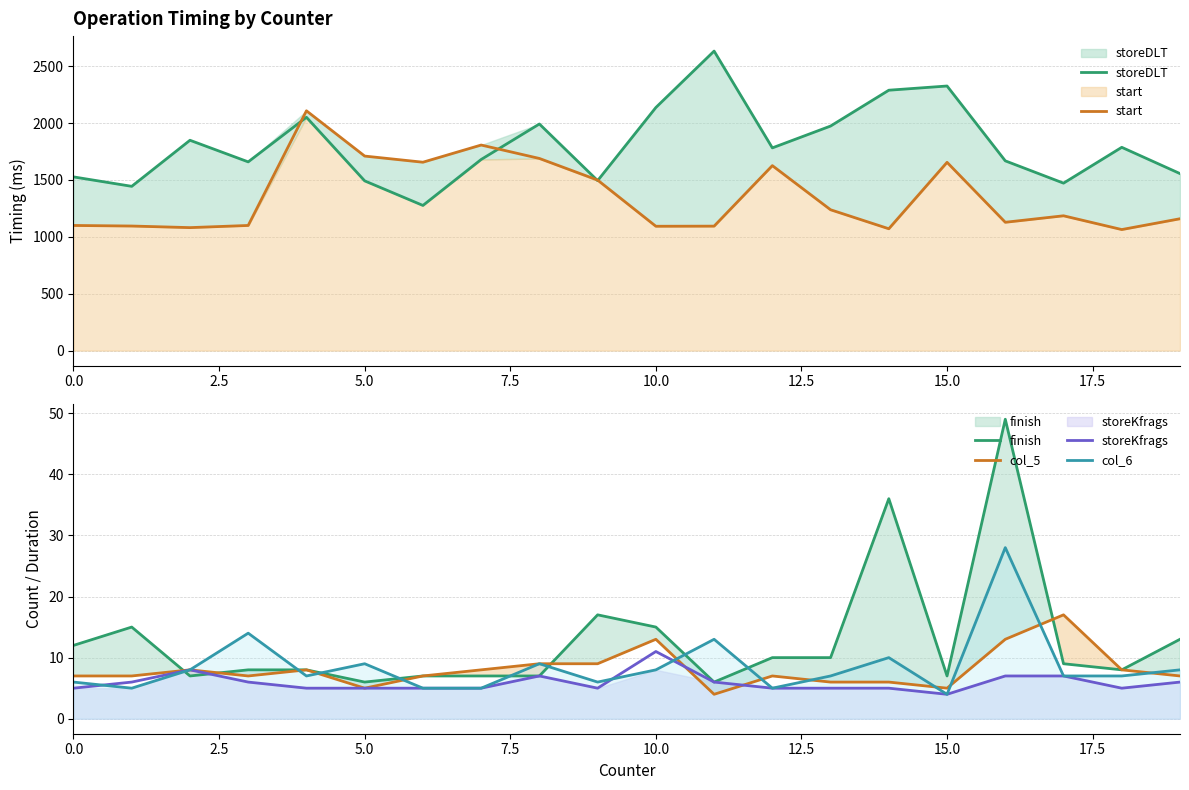

True or false: start and finish intersect in this chart.

False